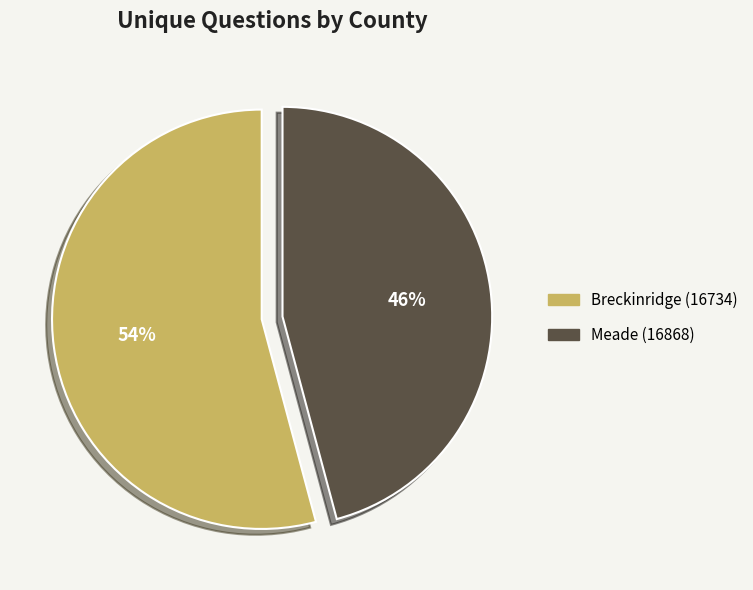

What is the largest slice in the pie chart?

Breckinridge (16734)